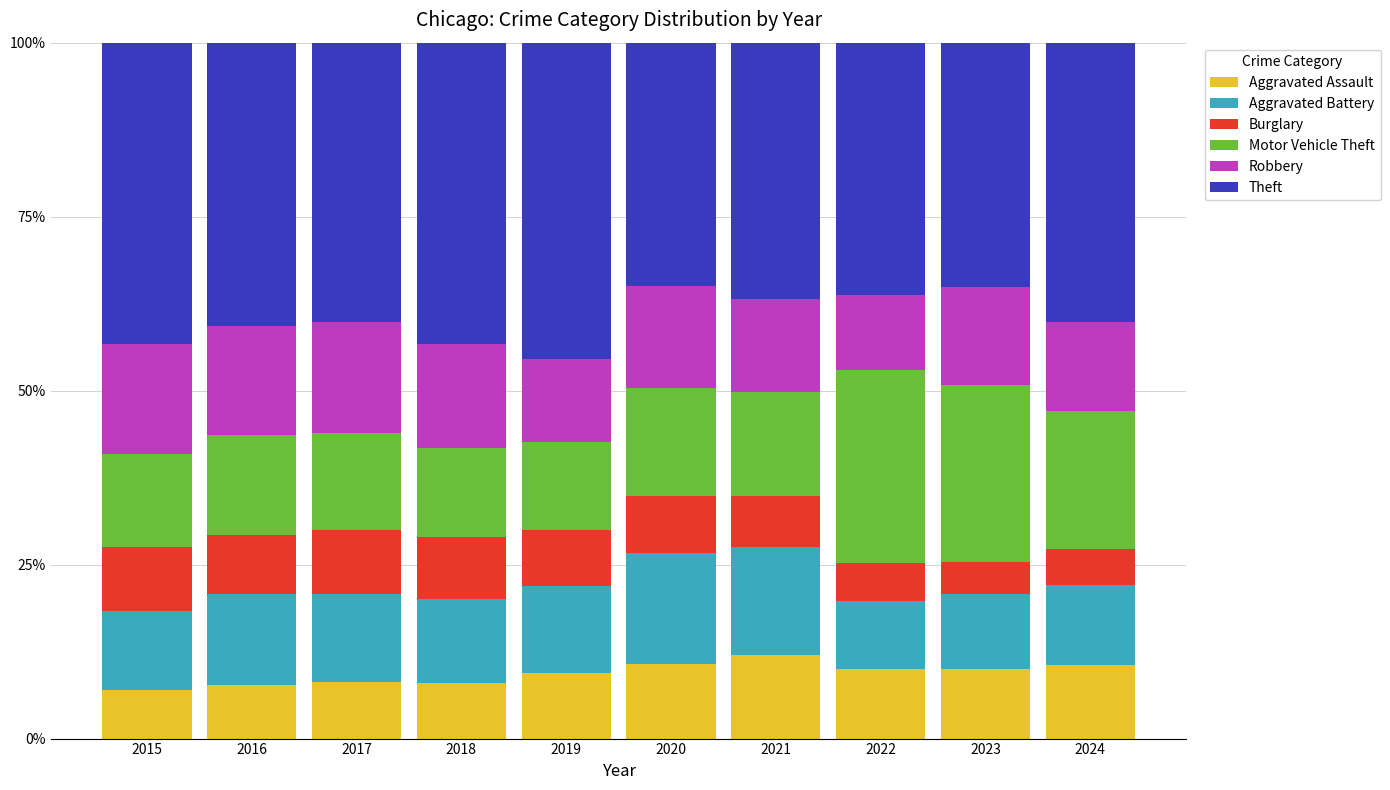

What is the highest value of the Aggravated Assault series?

12.0